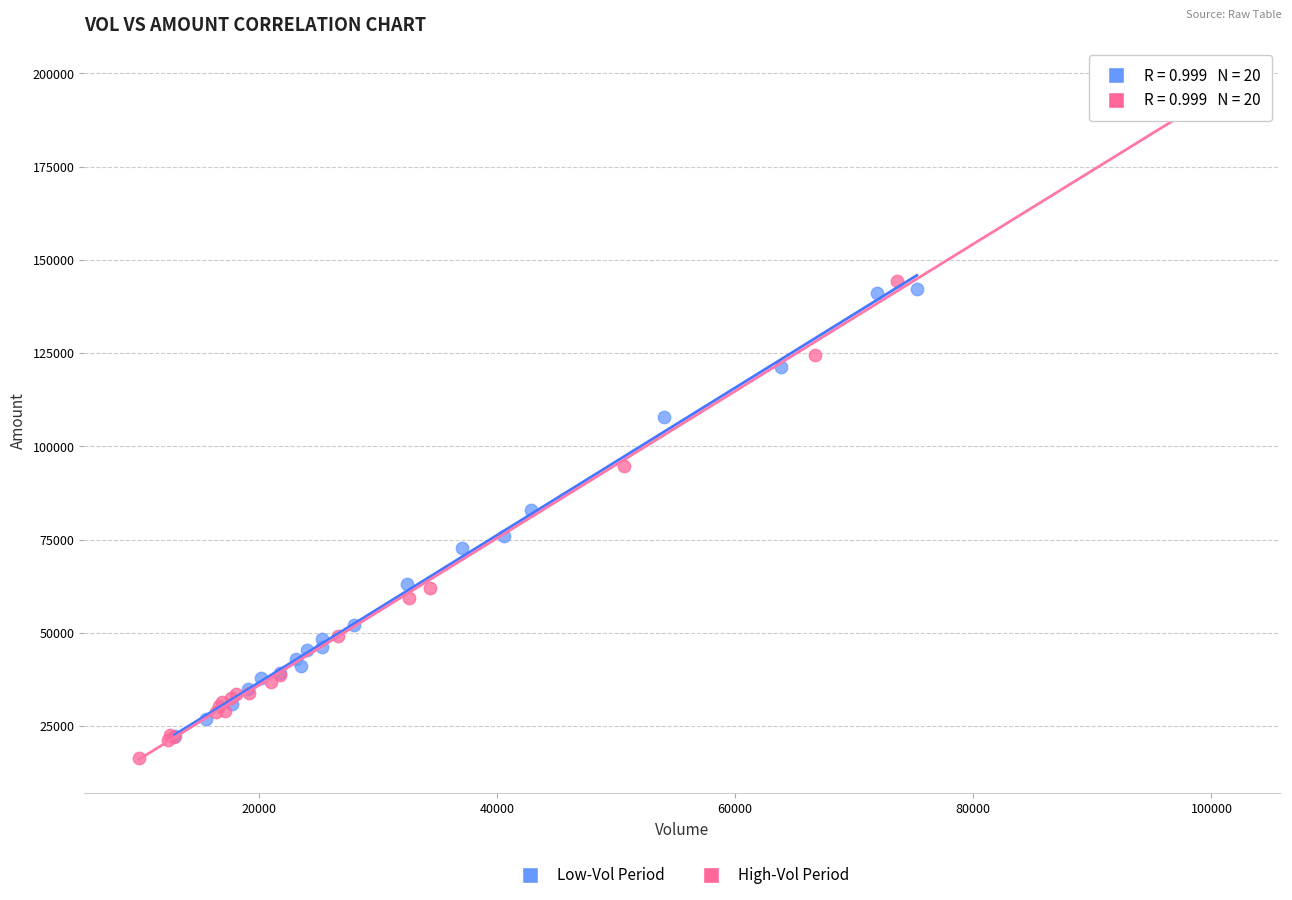

Which series reaches the maximum Y coordinate?

High-Vol Period